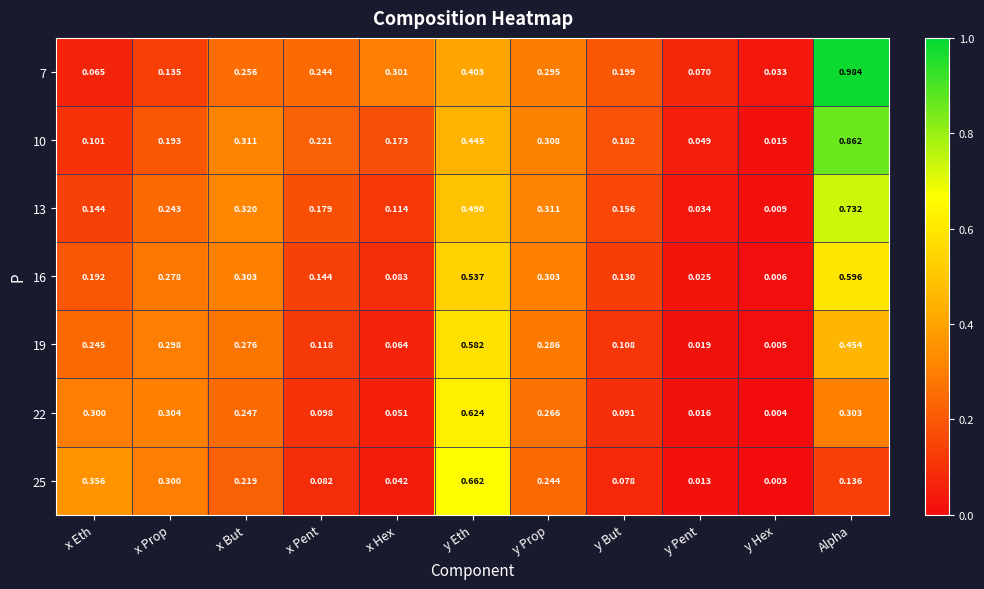

At which category is the sum across all series the highest?

Alpha